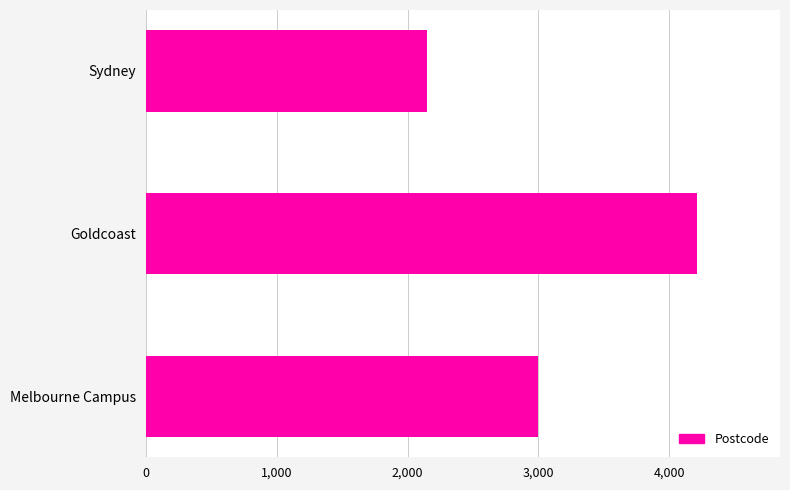

Read the value at Goldcoast.

4215